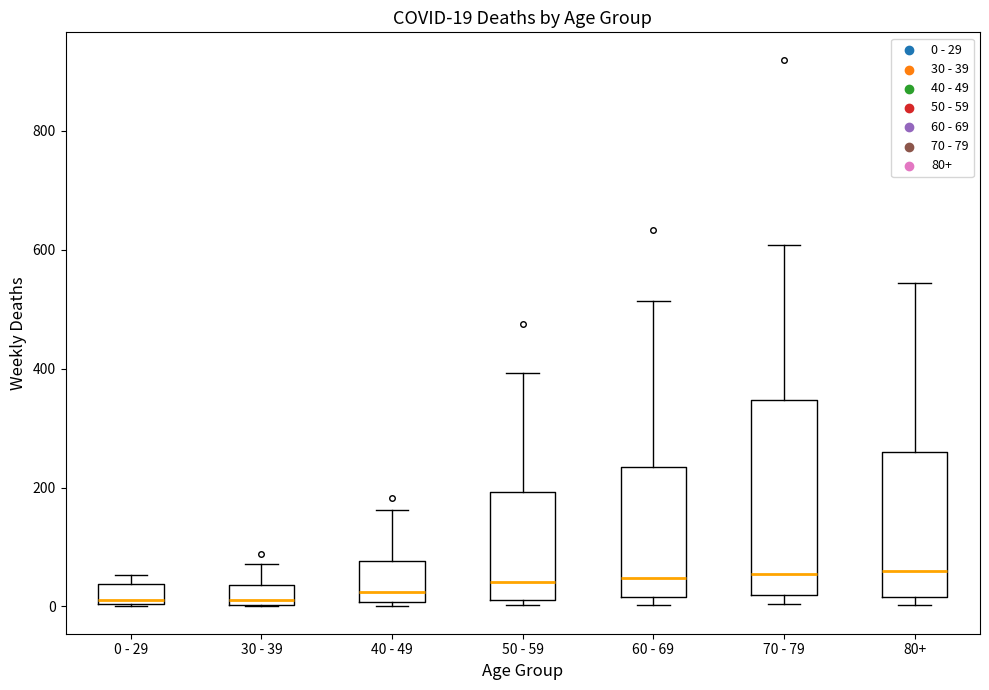

Which box is the tallest, from its lower edge to its upper edge?

70 - 79